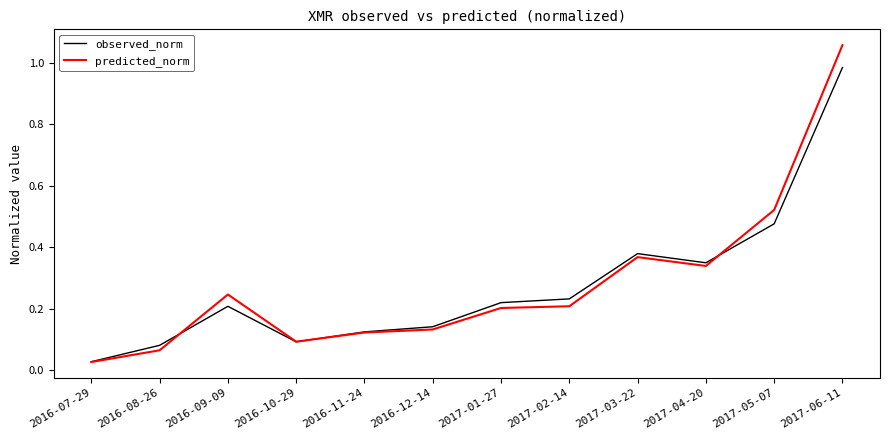

At which label is observed_norm closest to 0?

2016-07-29